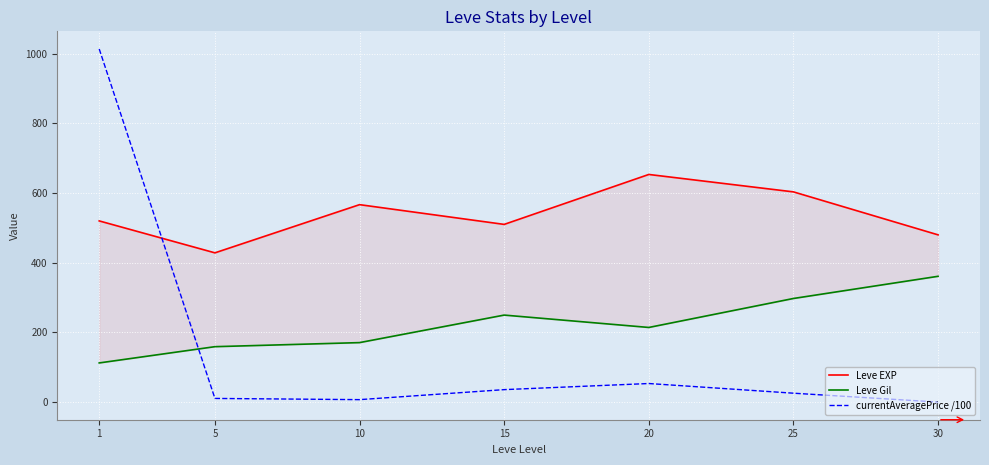

Is it true that Leve Gil equals 214.2 at 20?

True